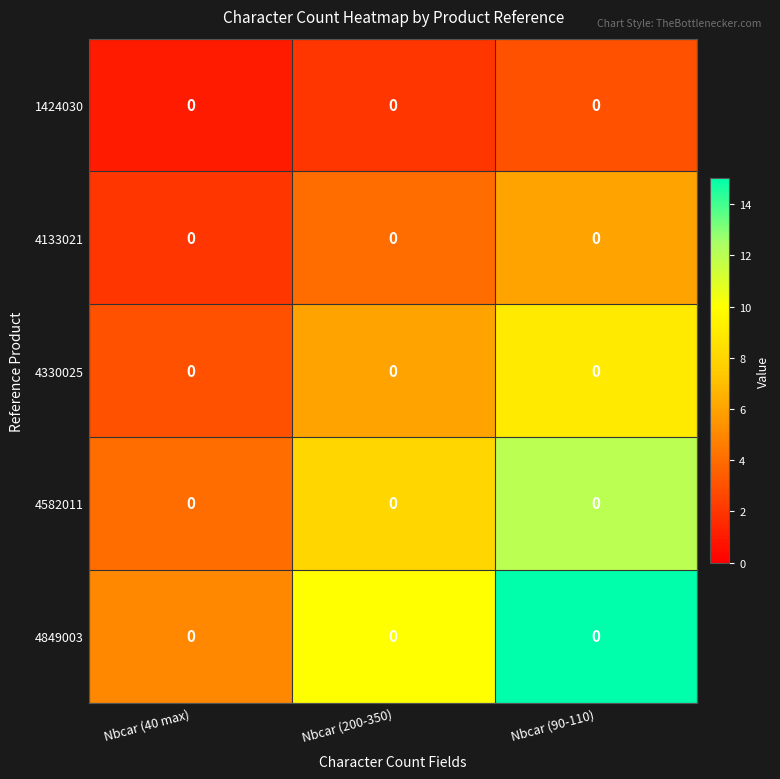

Reading right to left, what are all the values shown in this chart?

row_0: Nbcar (90-110)=3	Nbcar (200-350)=2	Nbcar (40 max)=1
row_1: Nbcar (90-110)=6	Nbcar (200-350)=4	Nbcar (40 max)=2
row_2: Nbcar (90-110)=9	Nbcar (200-350)=6	Nbcar (40 max)=3
row_3: Nbcar (90-110)=12	Nbcar (200-350)=8	Nbcar (40 max)=4
row_4: Nbcar (90-110)=15	Nbcar (200-350)=10	Nbcar (40 max)=5